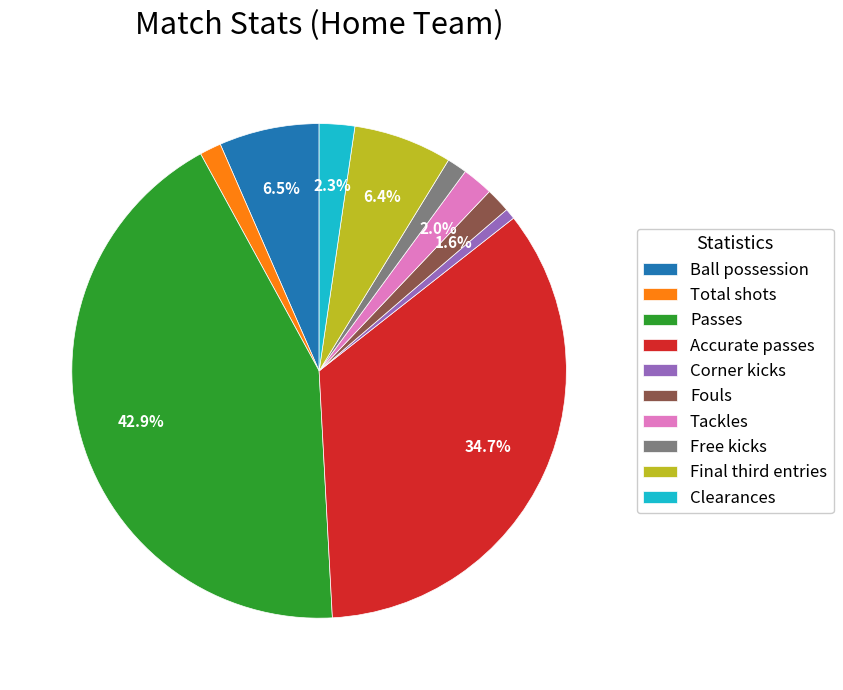

The Clearances slice represents 12% of the pie. True or false?

False